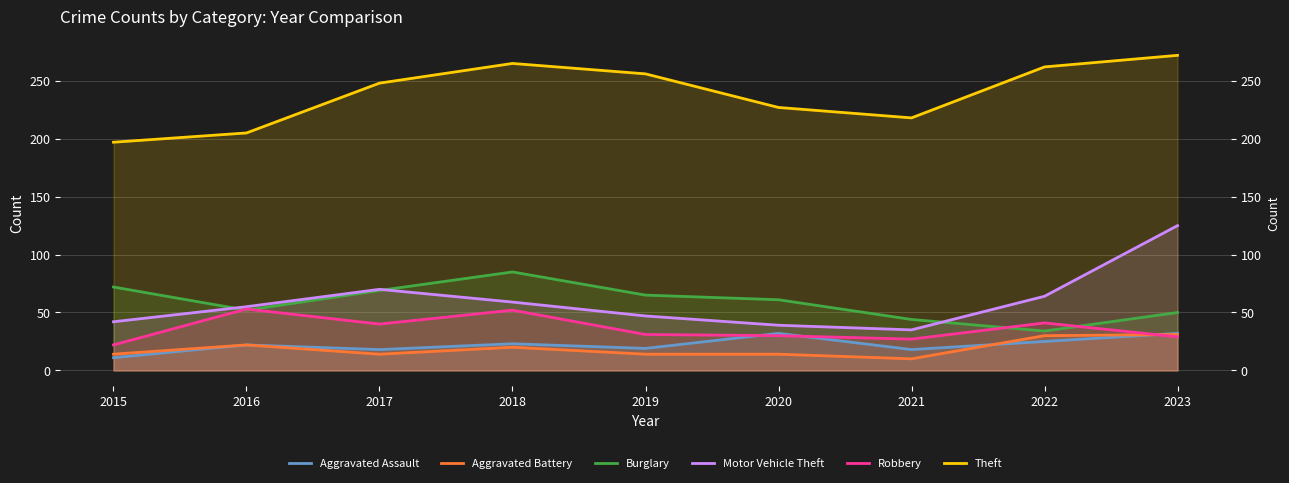

Is the value of Burglary at 2017 greater than the value of Aggravated Assault at 2021?

Yes